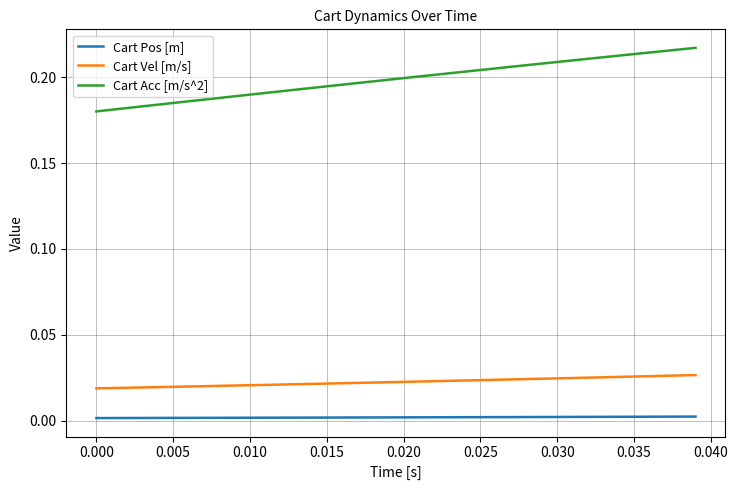

Count the Cart Pos [m] values in the range 0 to 1.

40